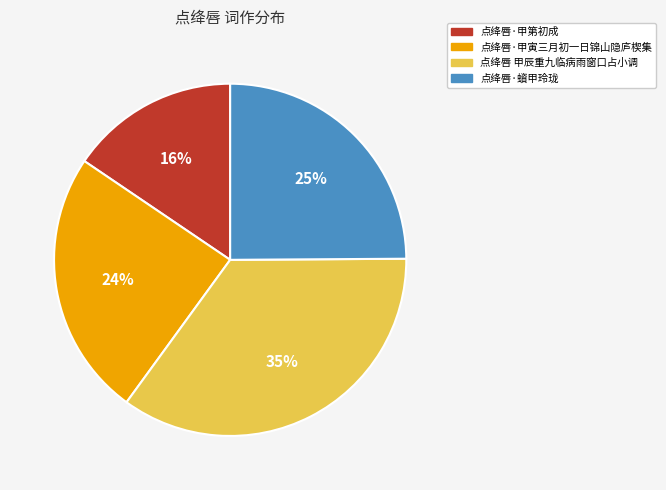

True or false: 点绛唇 甲辰重九临病雨窗口占小调 accounts for 35% of the total.

True